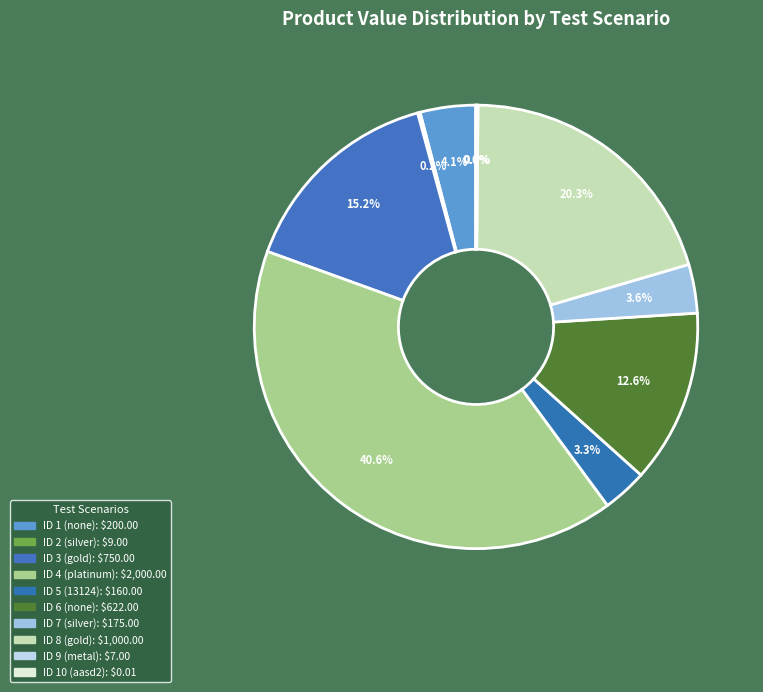

Is ID 2 (silver) the majority of the pie?

No